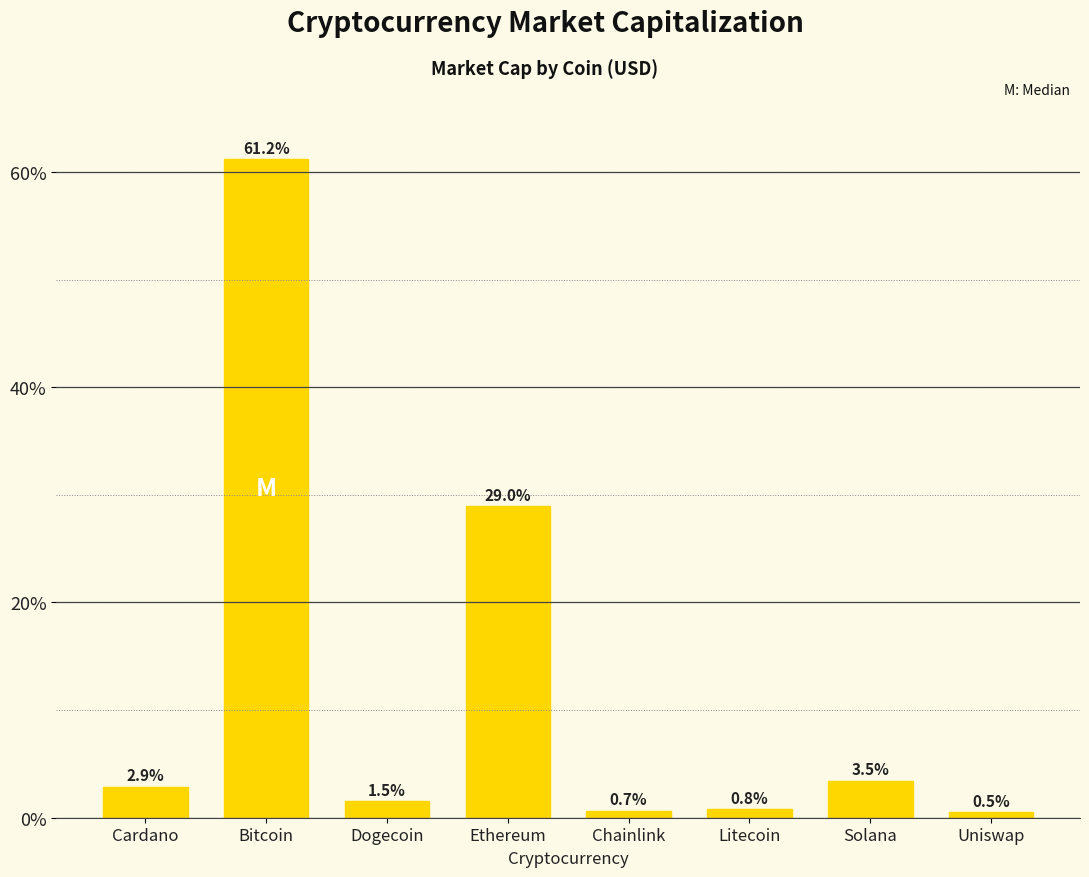

True or false: the data shows 29.0 at Ethereum.

True